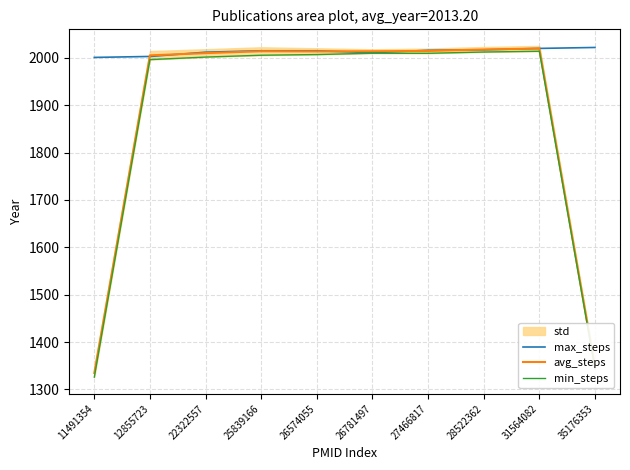

Rank the series at 12855723 from lowest to highest value.

min_steps, max_steps, avg_steps